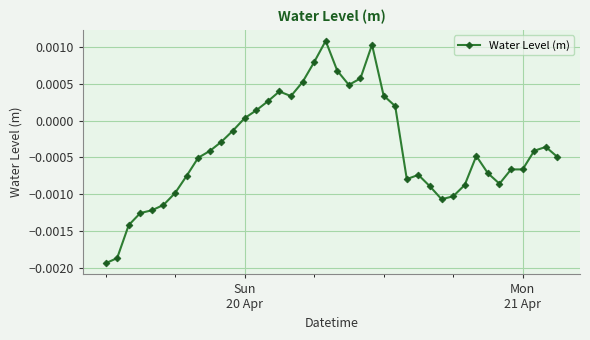

True or false: there are more than 2 points higher than both neighbors.

True